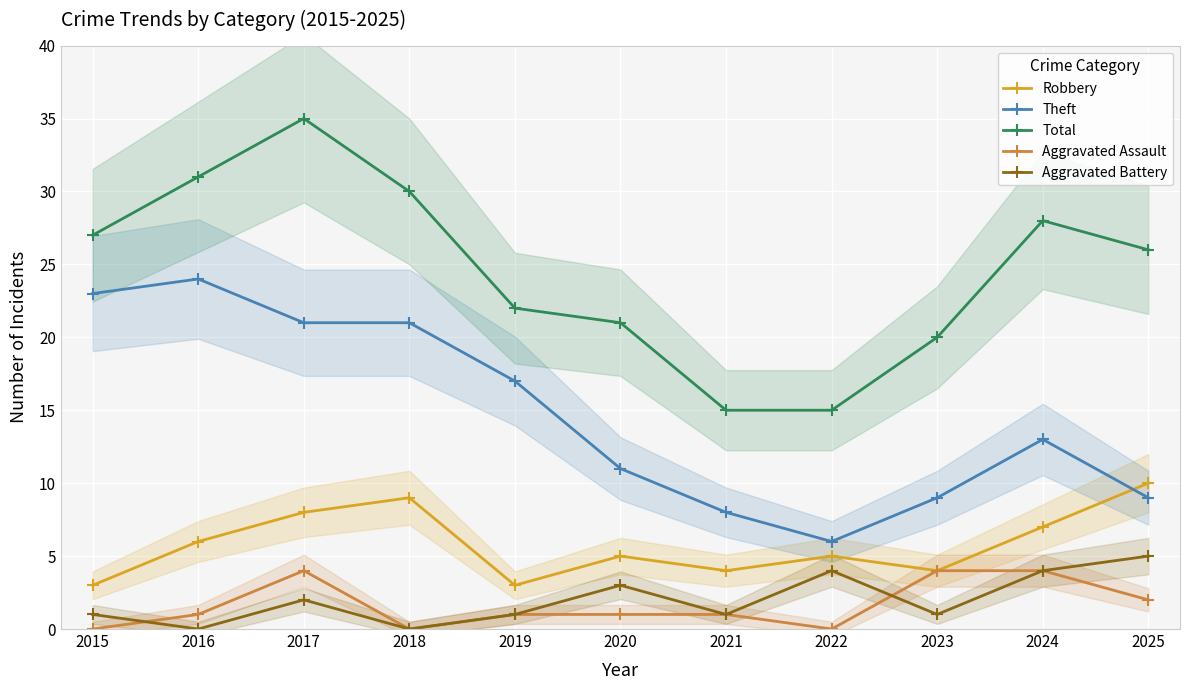

Is the value of Aggravated Assault at 2019 greater than the value of Total at 2017?

No